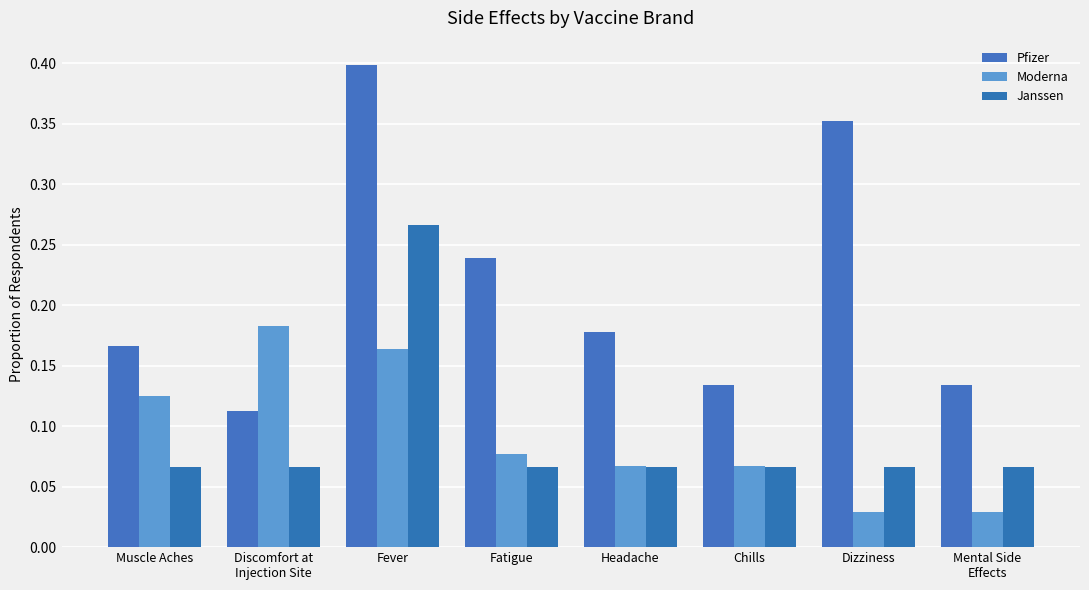

What are all the series names shown in the legend?

Pfizer, Moderna, Janssen